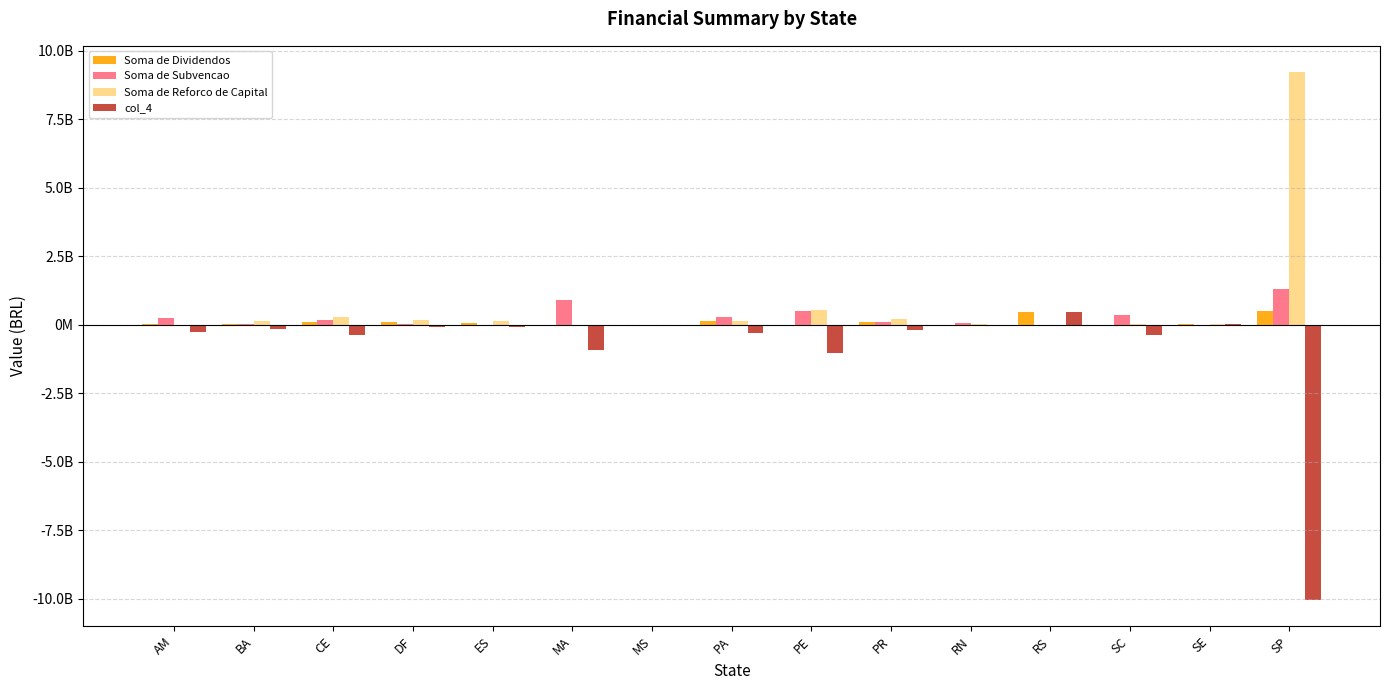

At which category is the sum across all series the highest?

SP